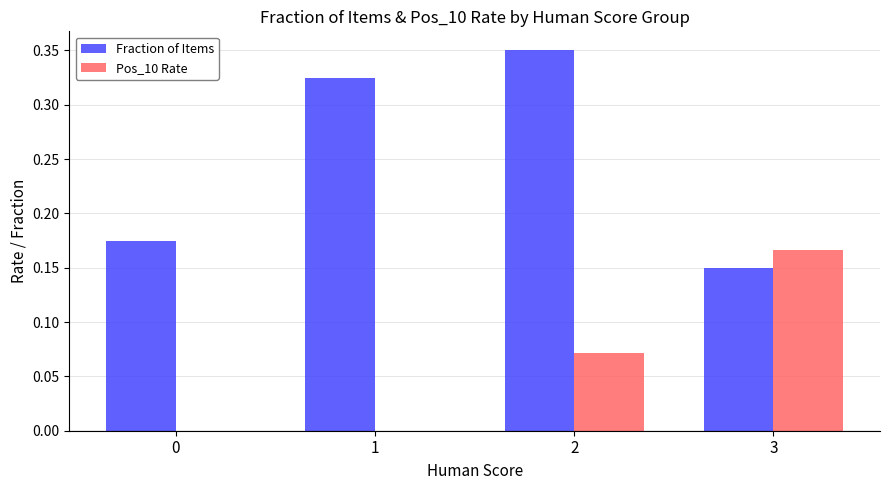

Which series has the largest total across all categories?

Fraction of Items